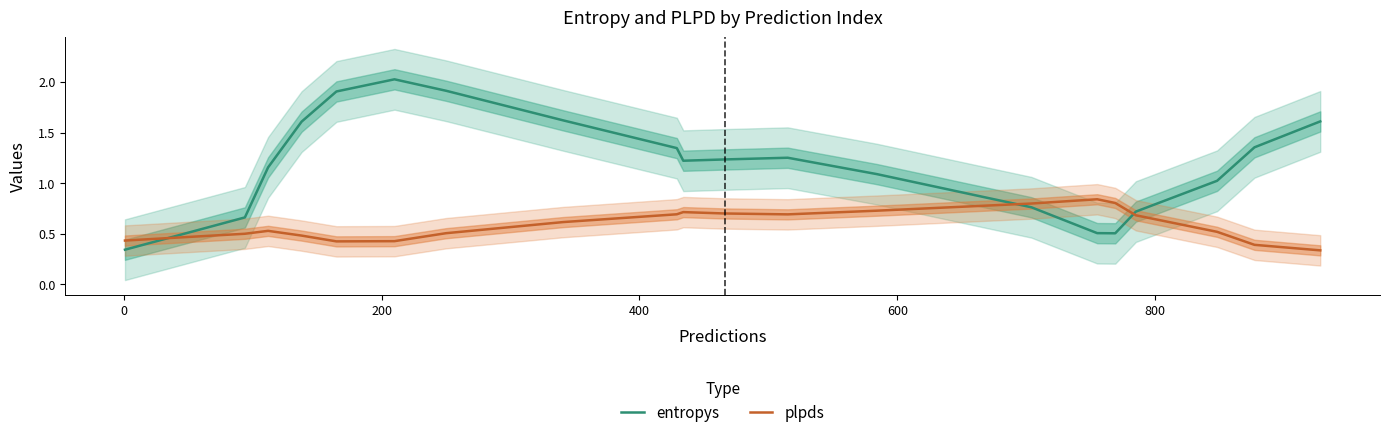

How many times do entropys and plpds cross each other?

3